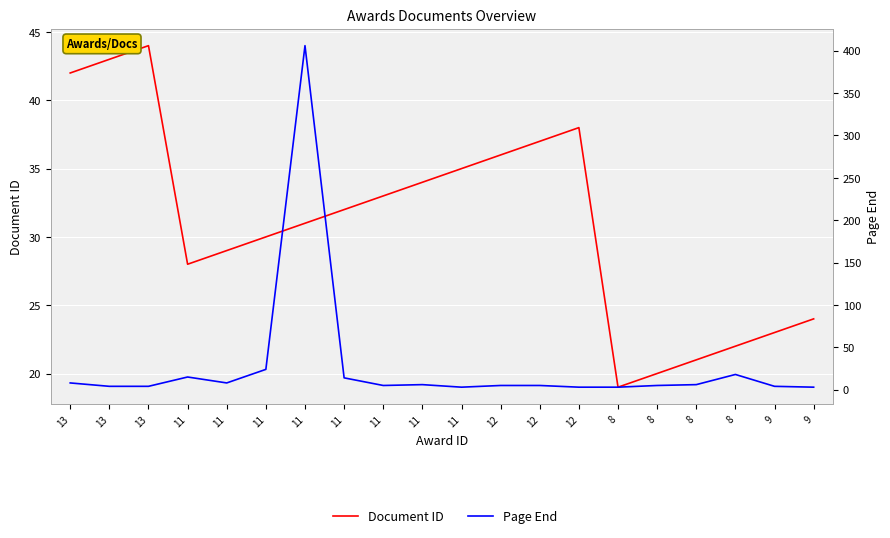

After their last crossing, which series has the higher values: Page End or Document ID?

Document ID